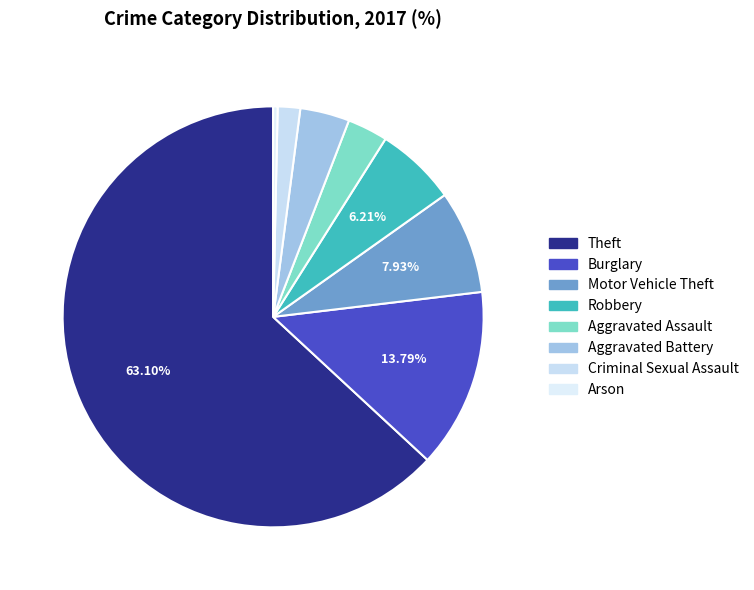

To the nearest percent, what is the difference between the Robbery and Motor Vehicle Theft slice percentages?

2%